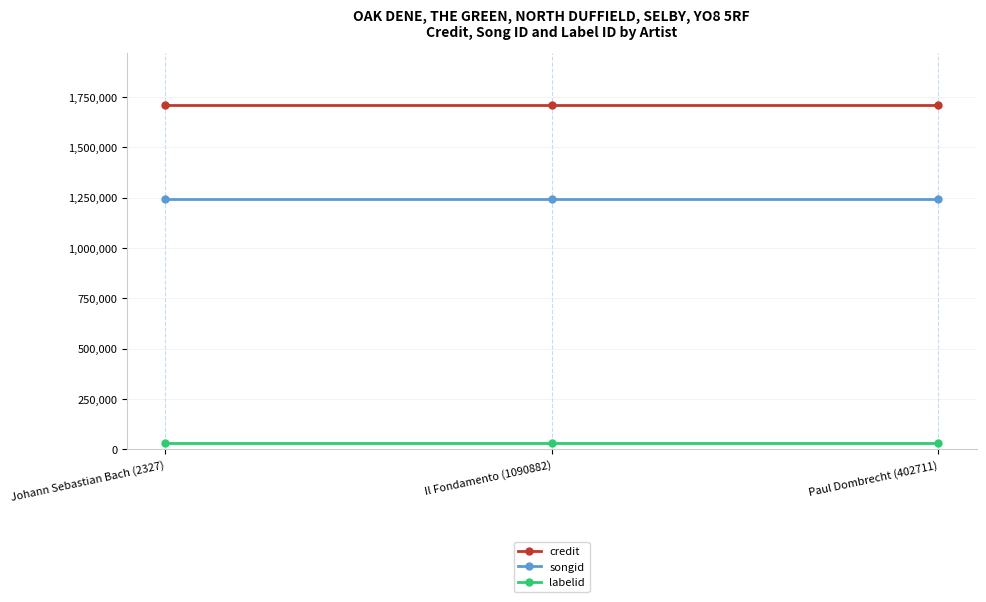

What is the minimum value shown in the chart?

31889